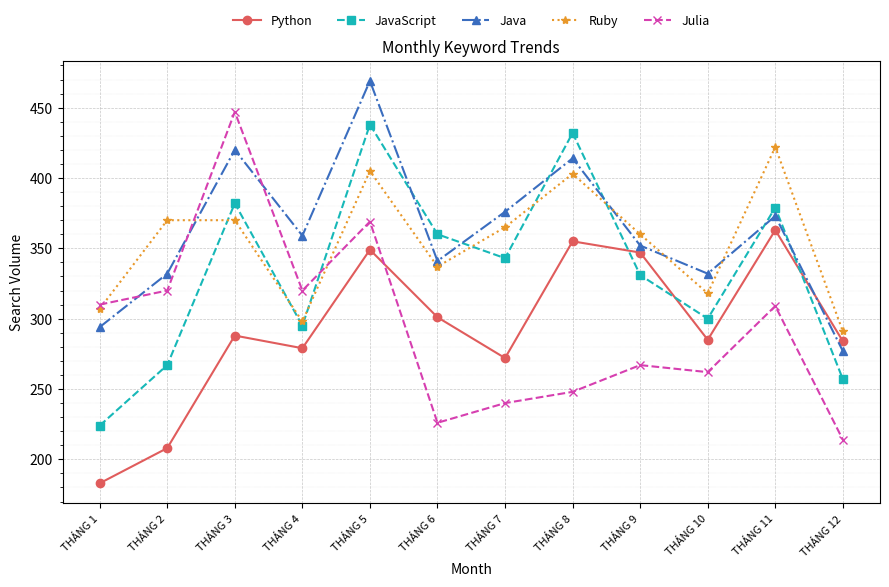

Which category has the lowest value across all series?

THÁNG 1